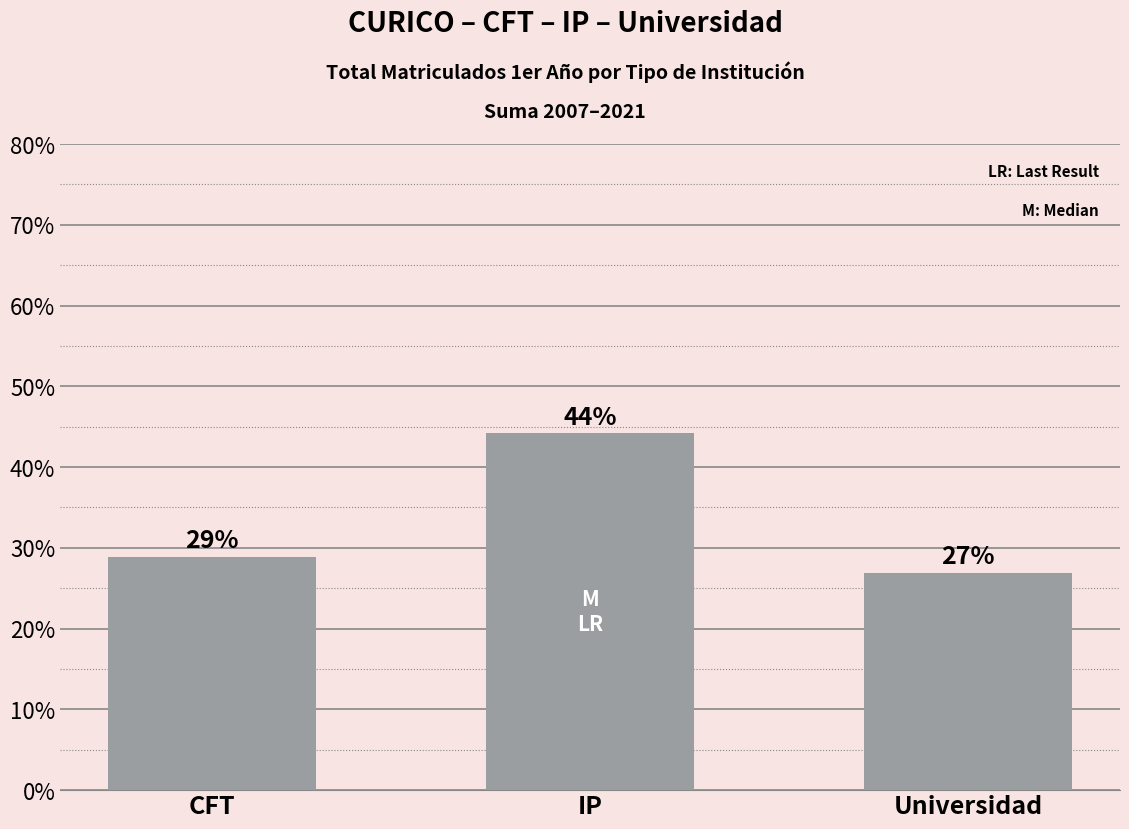

List the labels in order of value, largest first.

IP, CFT, Universidad